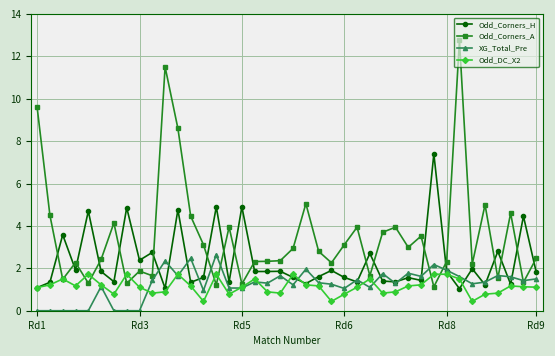

True or false: Odd_Corners_H and Odd_Corners_A cross at least once.

True